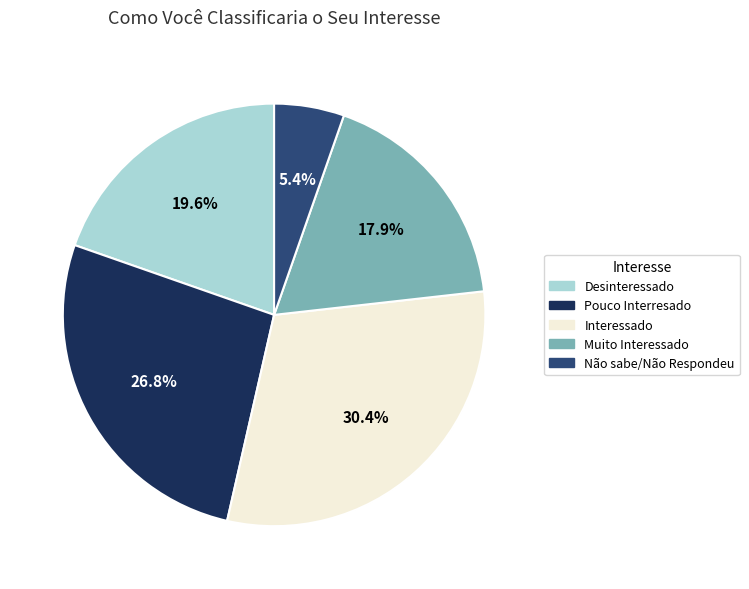

Approximately how many times larger is the value at Muito Interessado compared to Não sabe/Não Respondeu?

3.3